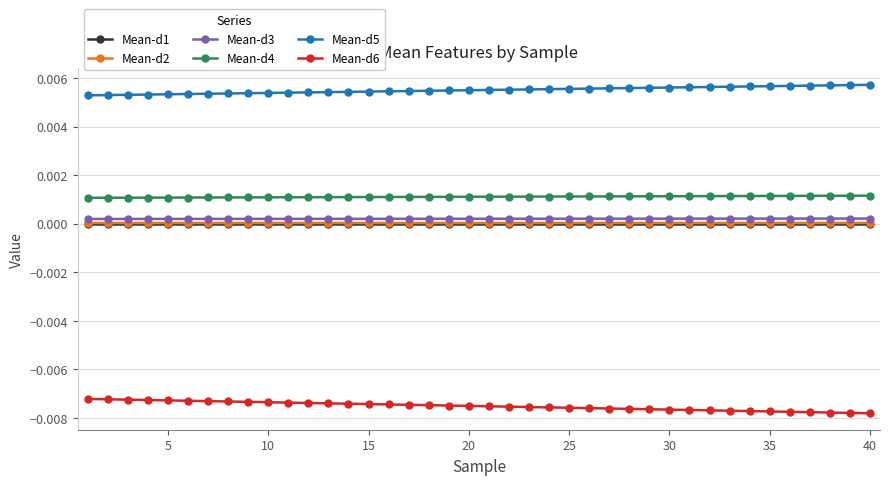

Which series has the largest total across all categories?

Mean-d5